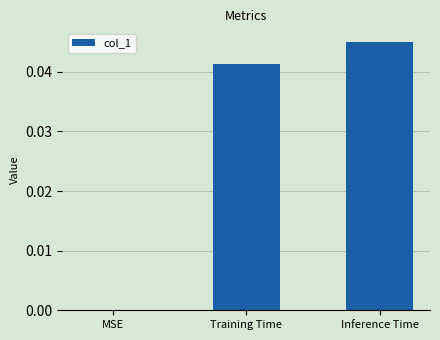

Which category has the highest value across all series?

Inference Time